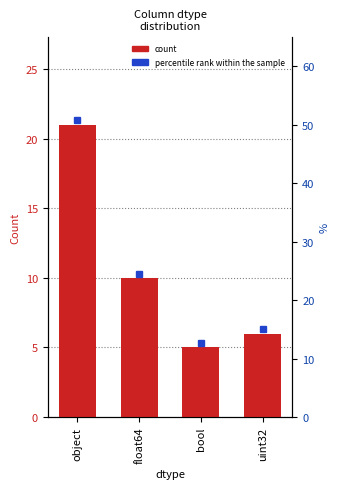

How many bars are there in total?

4